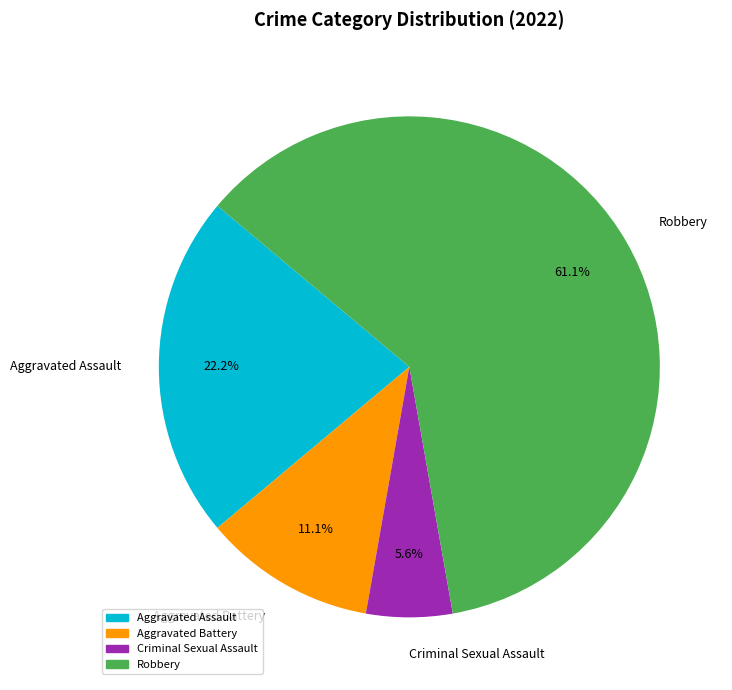

To the nearest percent, what percentage of the pie is Aggravated Battery?

11%